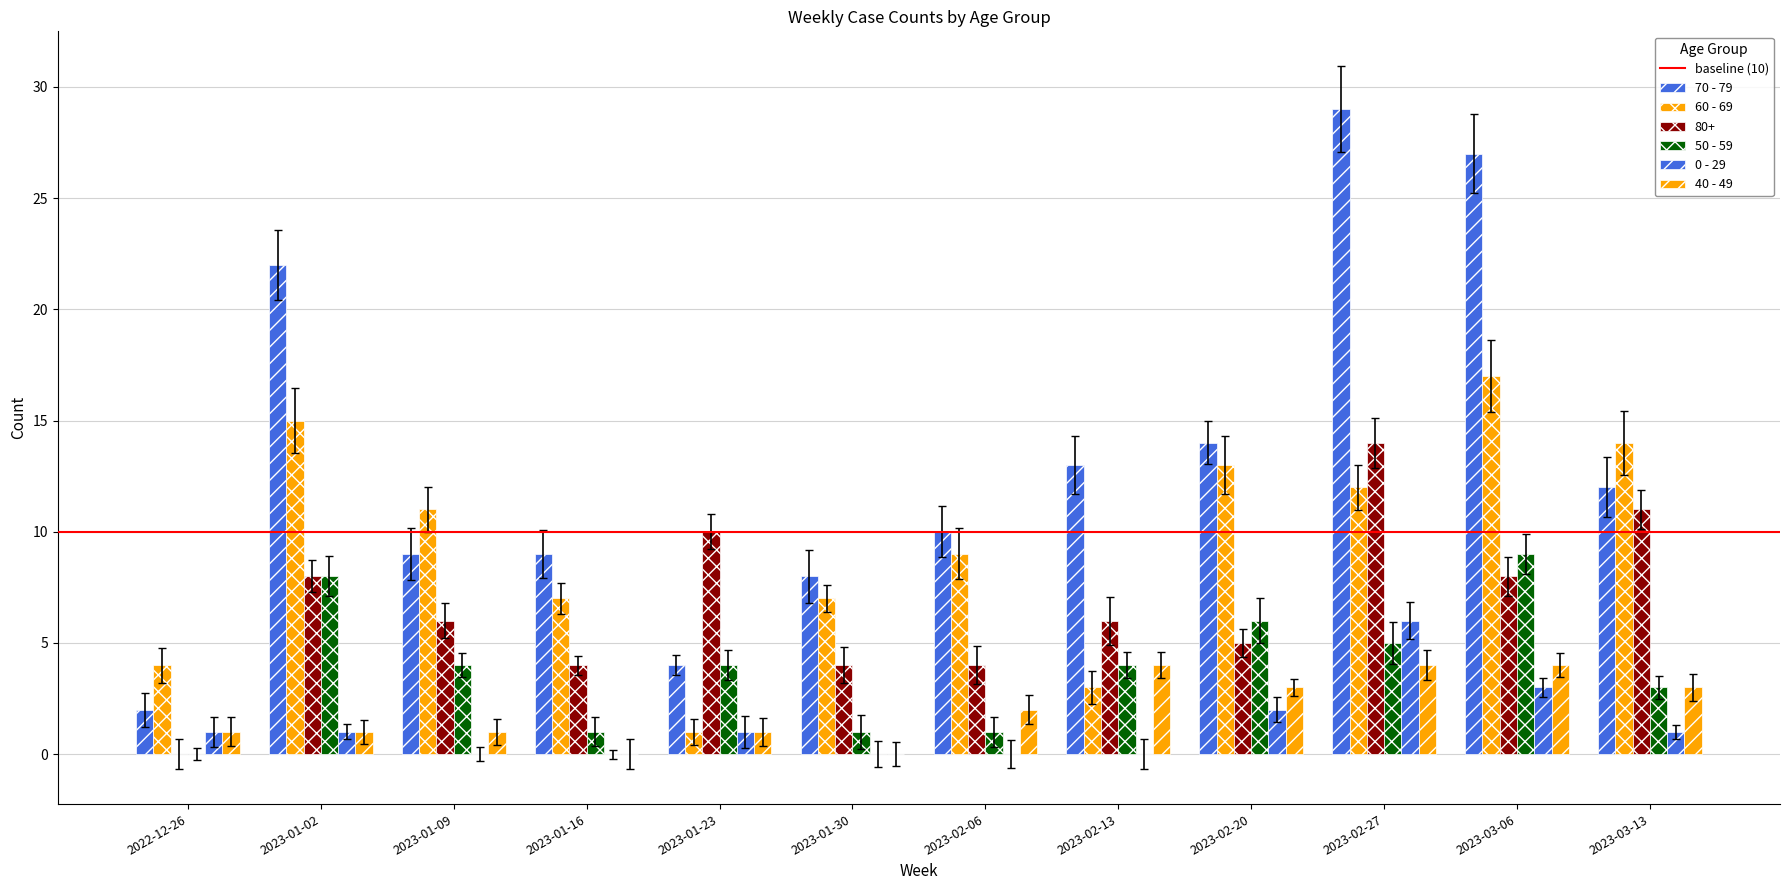

Are the bars grouped side by side (vs. stacked)?

Yes